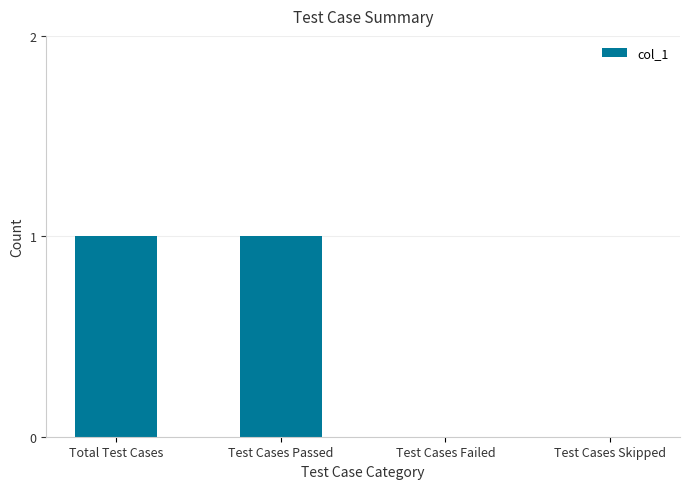

Is it true that the value at Test Cases Passed is 1?

True